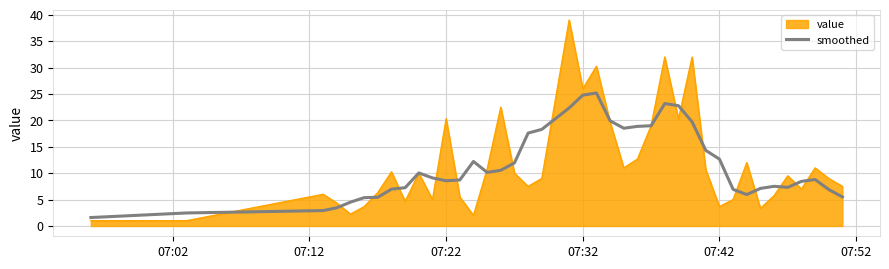

Which series has the widest spread of values?

value